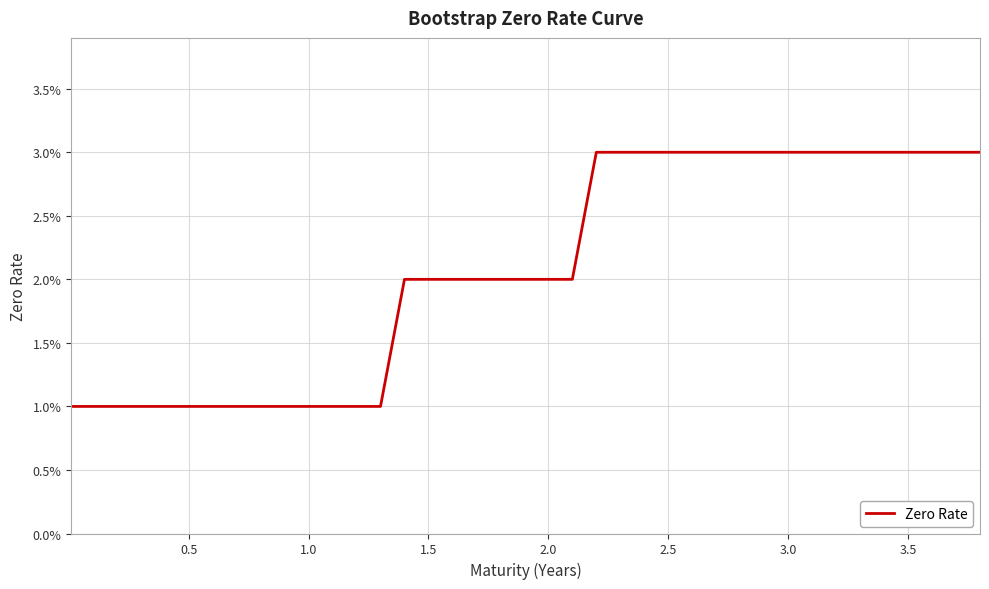

Does the chart have visible grid lines?

Yes